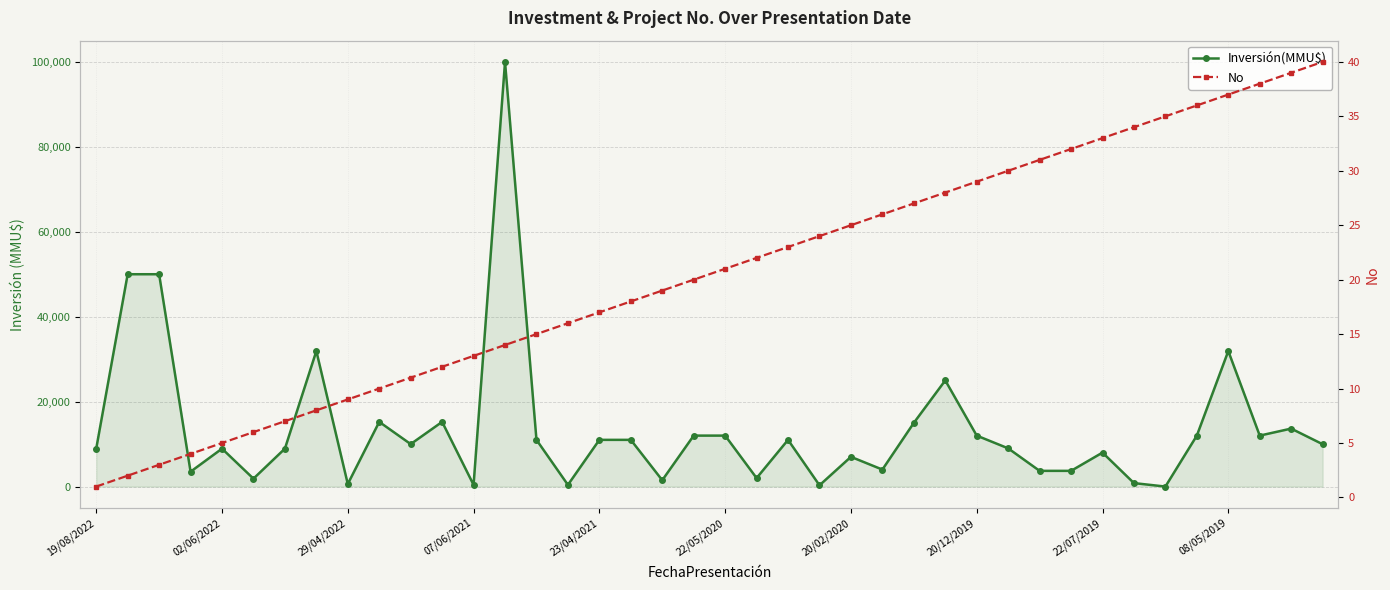

True or false: Inversión(MMU$) has more than 2 interior local peaks.

True